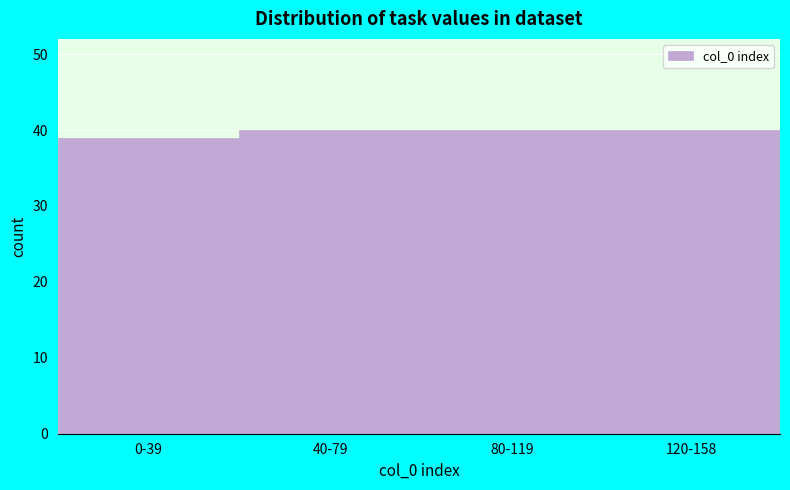

Reading left to right, transcribe all the data shown in this chart.

0-39=39	40-79=40	80-119=40	120-158=40